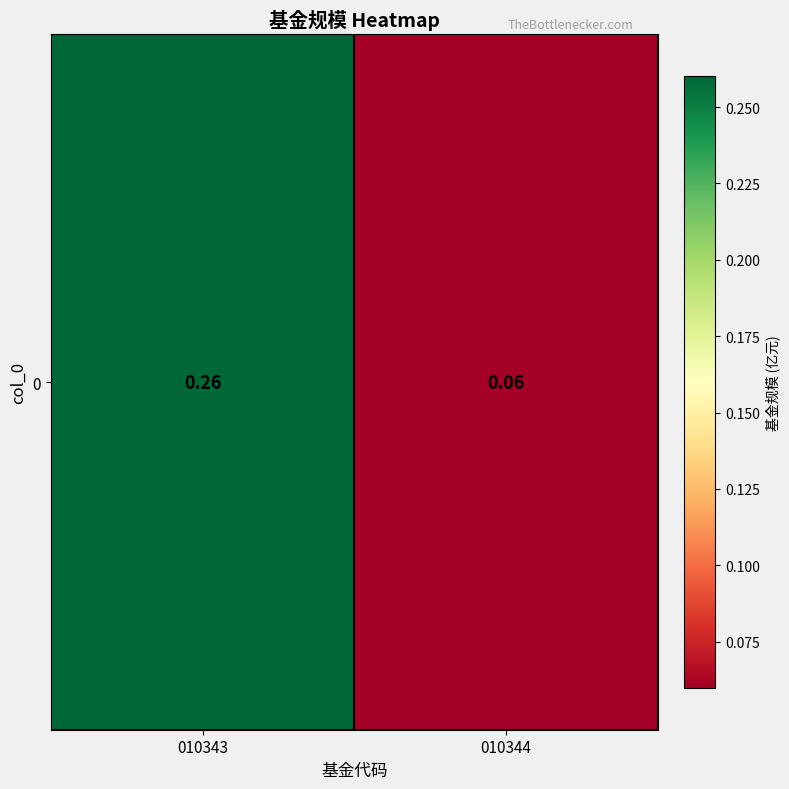

The value at 010343 is 0.2. True or false?

False